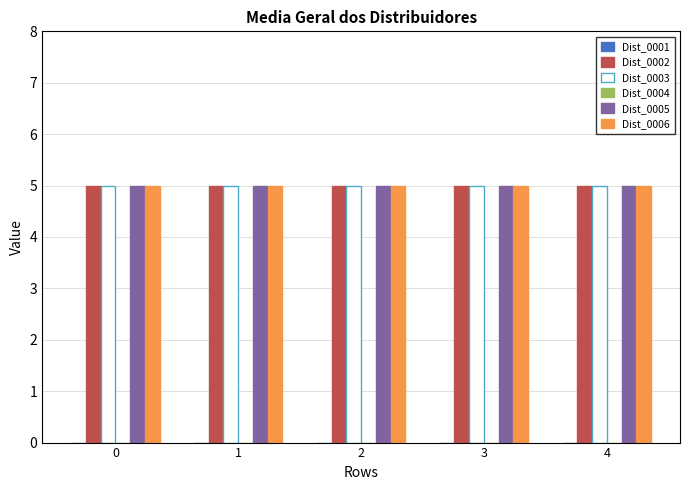

How many data points does each series have?

5